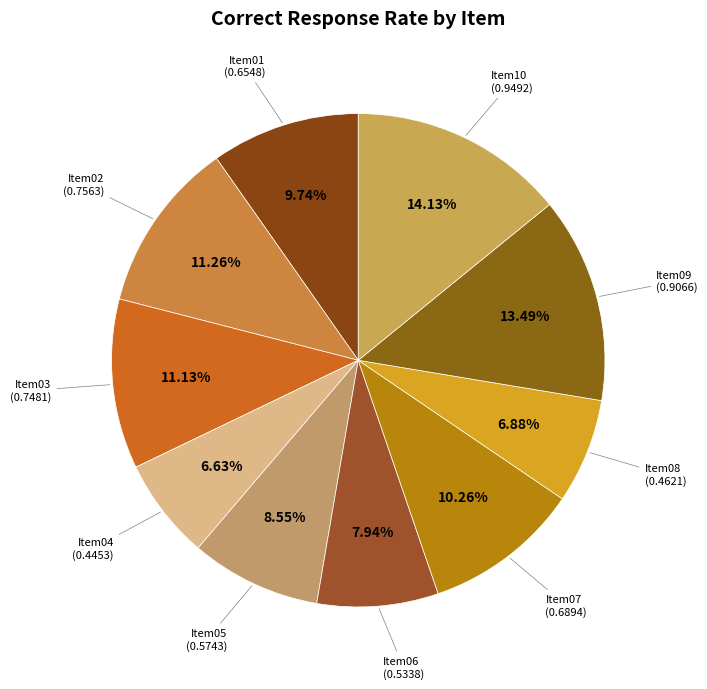

Count the number of slices in the pie.

10